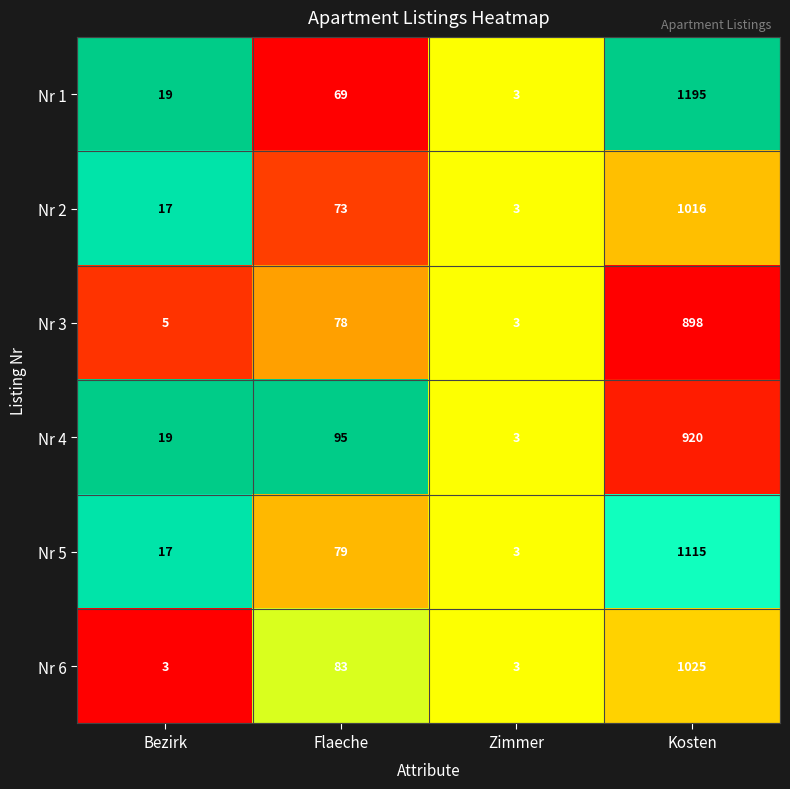

Reading left to right, transcribe all the data shown in this chart.

Nr 1: Bezirk=19	Flaeche=69	Zimmer=3	Kosten=1195
Nr 2: Bezirk=17	Flaeche=73	Zimmer=3	Kosten=1016
Nr 3: Bezirk=5	Flaeche=78	Zimmer=3	Kosten=898
Nr 4: Bezirk=19	Flaeche=95	Zimmer=3	Kosten=920
Nr 5: Bezirk=17	Flaeche=79	Zimmer=3	Kosten=1115
Nr 6: Bezirk=3	Flaeche=83	Zimmer=3	Kosten=1025